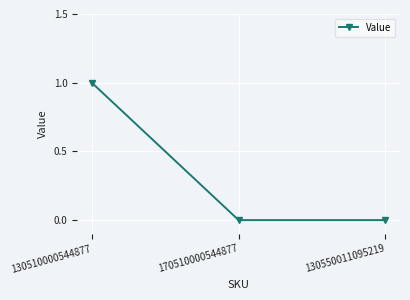

Does the chart have visible grid lines?

Yes